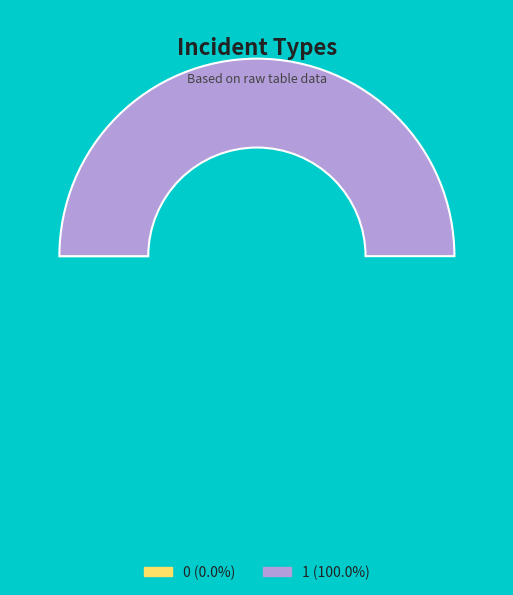

The 1 slice represents 91% of the pie. True or false?

False